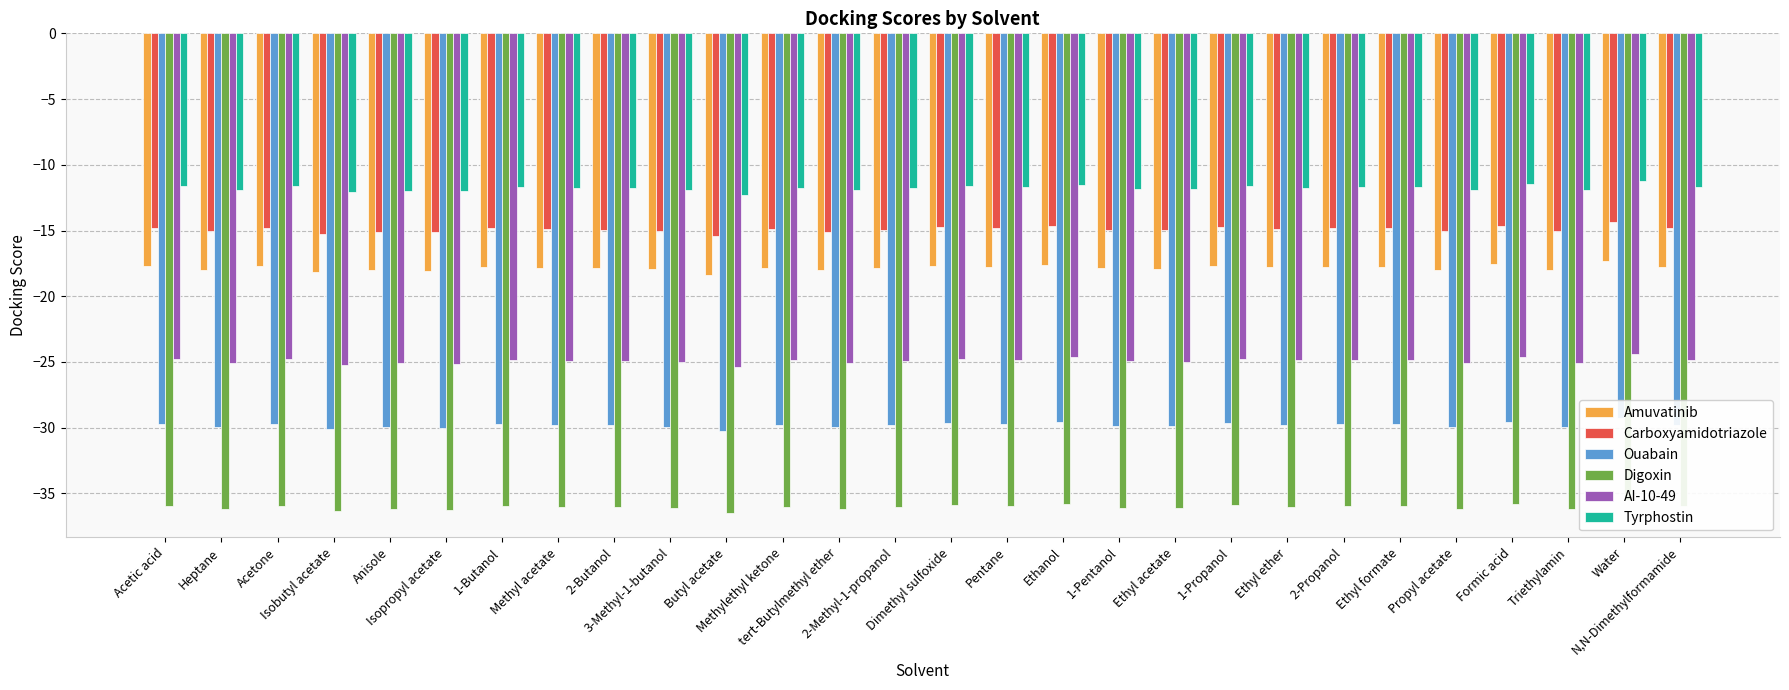

What is the label of the 13th bar from the right?

Pentane